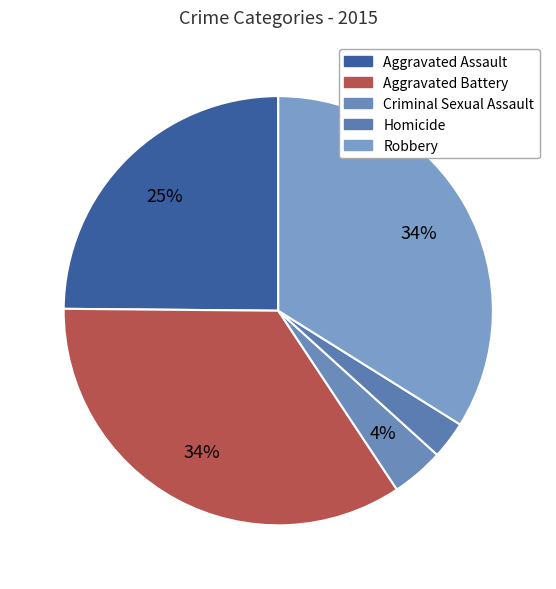

Which category has the biggest portion of the pie?

Aggravated Battery